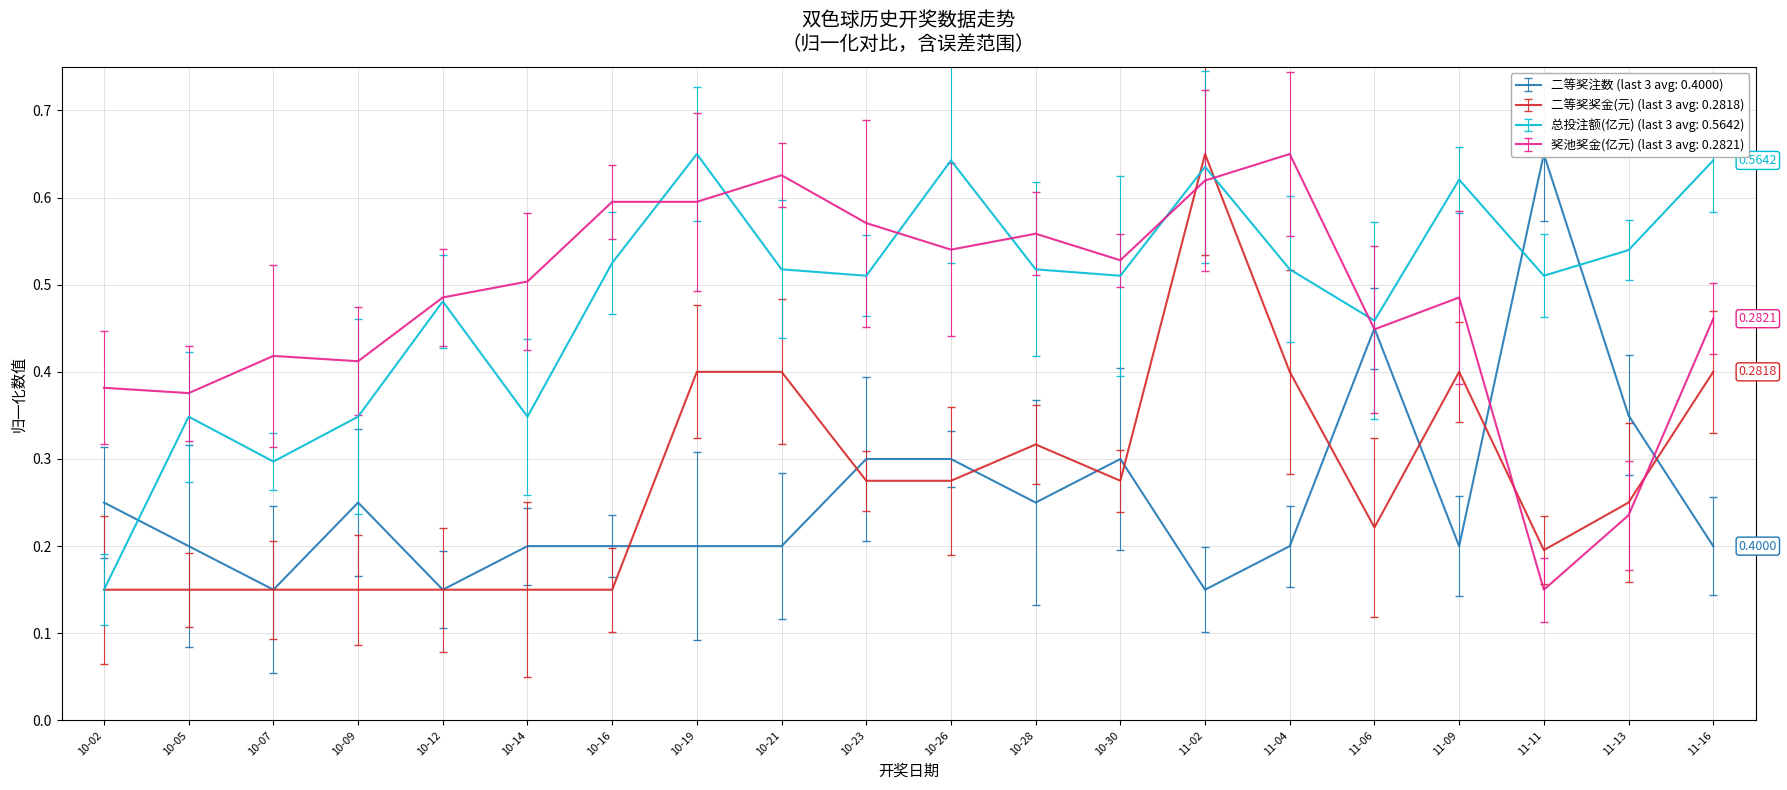

What is the difference between the maximum and minimum values in the 奖池奖金(亿元) series?

0.5